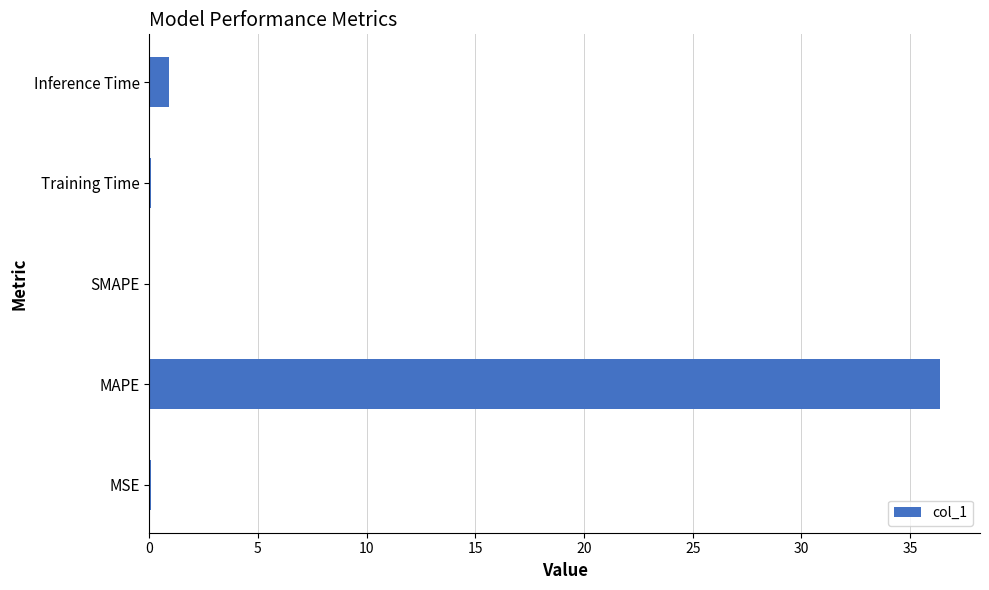

Which has a higher value, MAPE or Inference Time?

MAPE